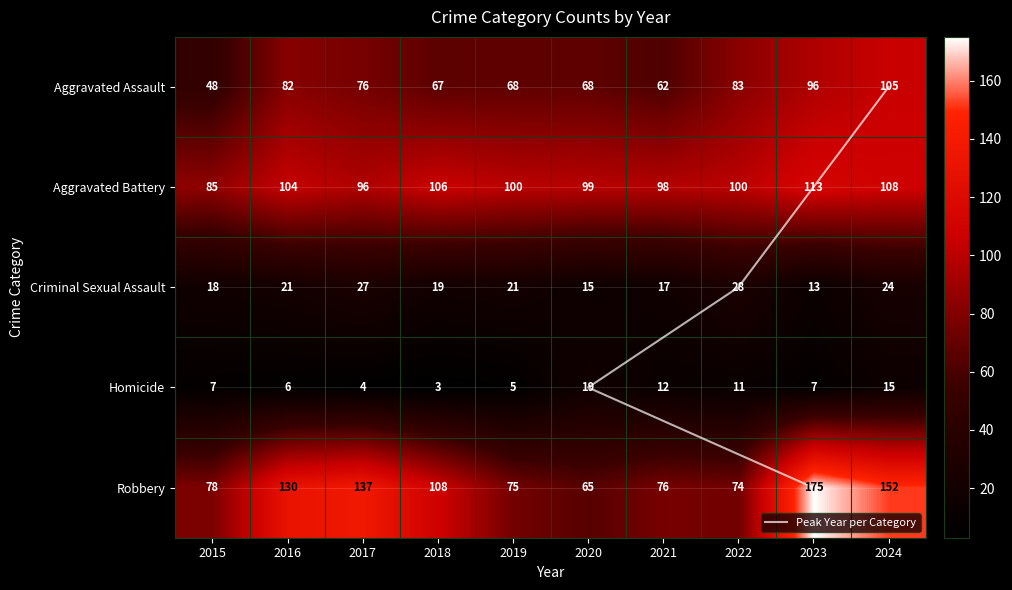

True or false: Criminal Sexual Assault has a value of 13 at 2023.

True